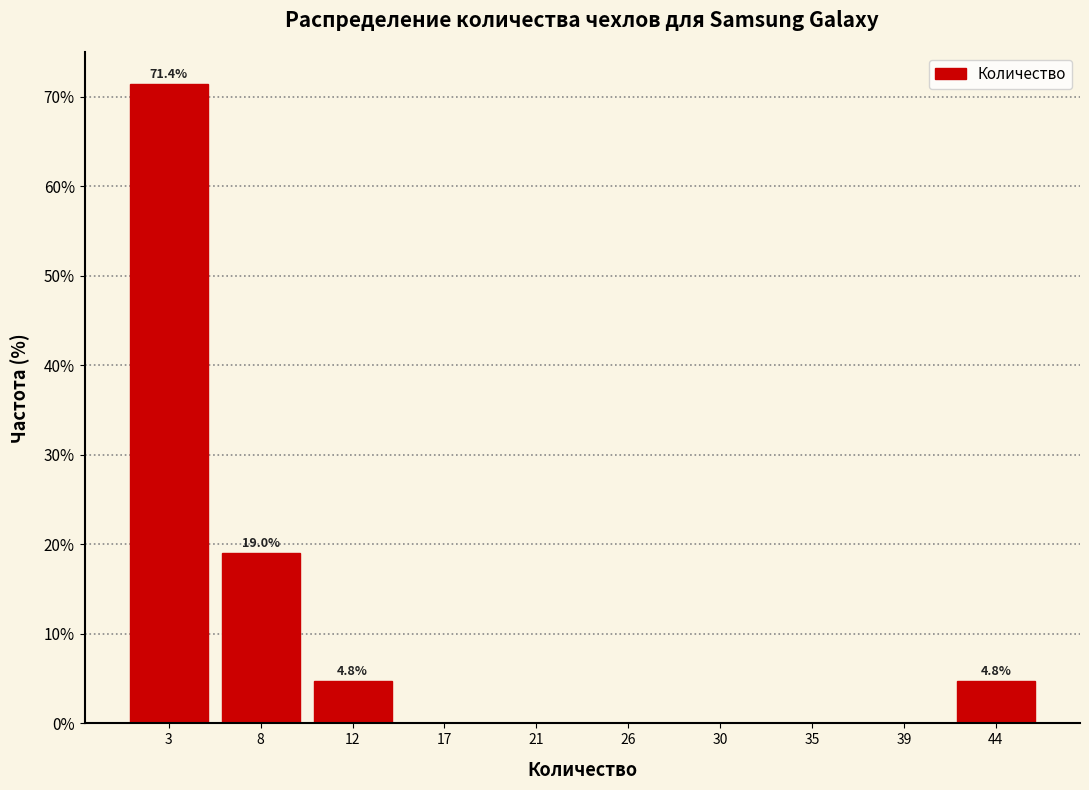

Over which range of the x-axis is the bar tallest?

1.0 to 5.5